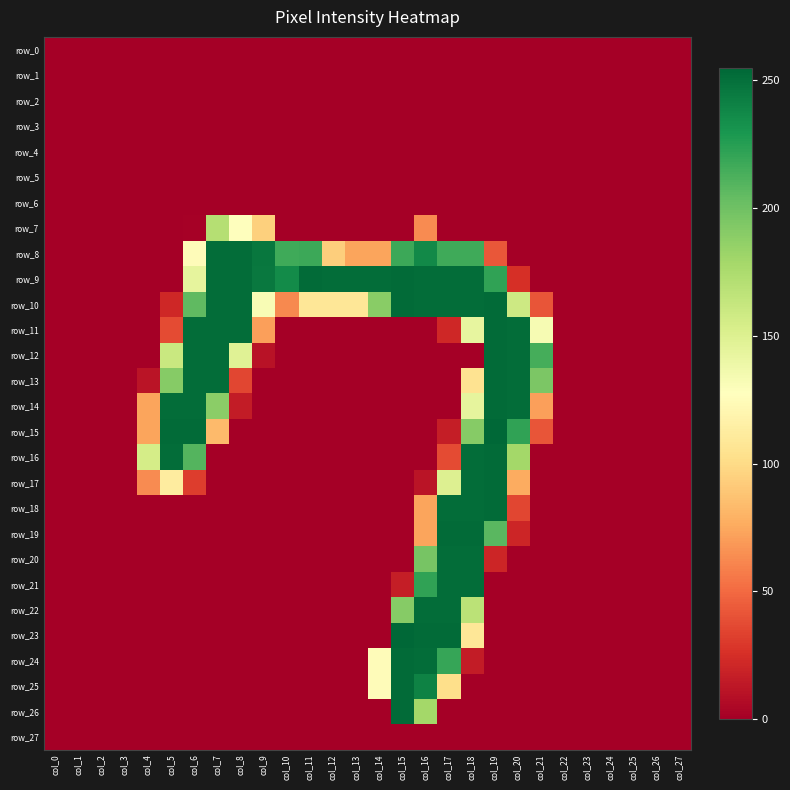

The row_21 series shows 362 at col_18. True or false?

False